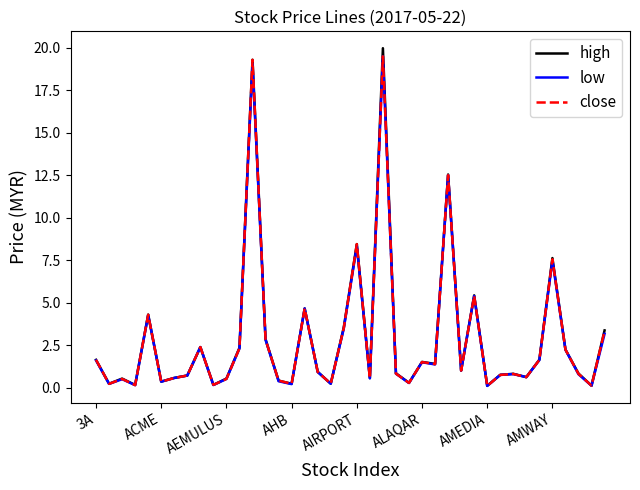

Does the chart display data point markers on the line(s)?

No